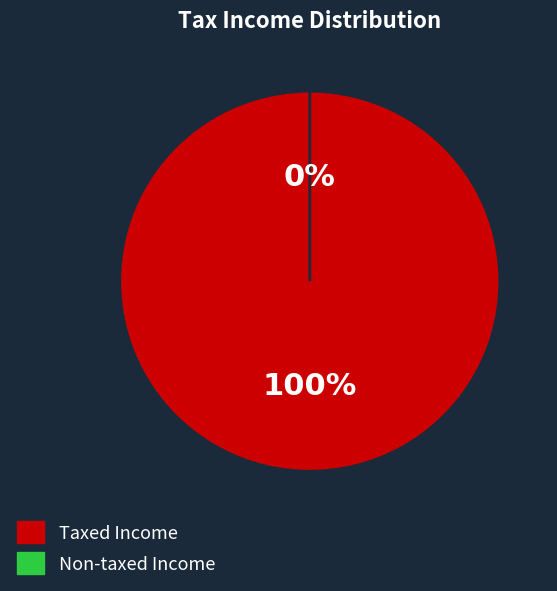

Count the number of slices in the pie.

8